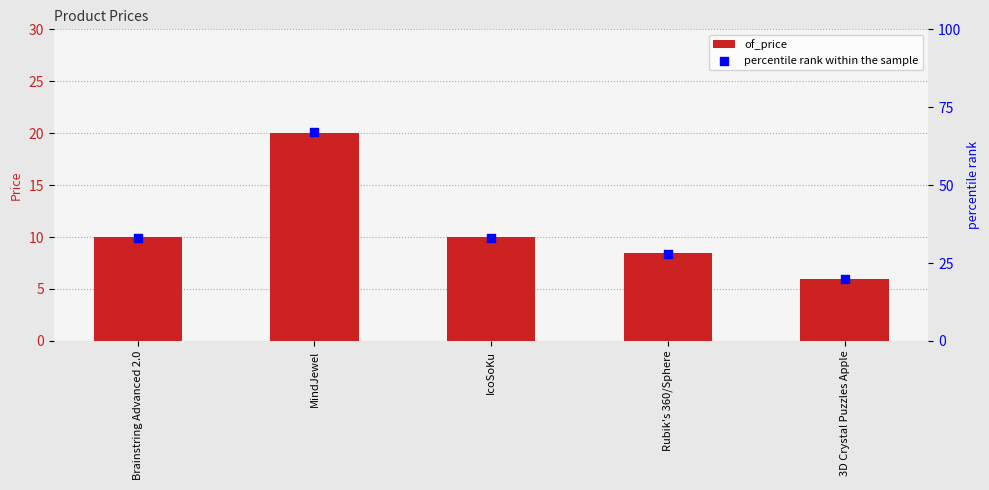

What are all the series names shown in the legend?

of_price, percentile rank within the sample